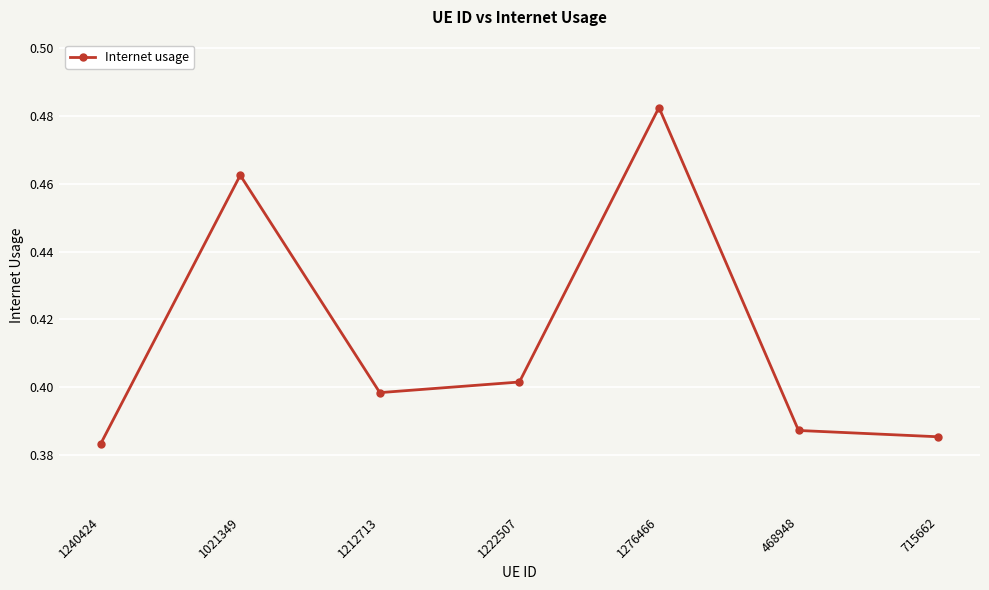

The chart shows a value of 0.5 at 715662. True or false?

False